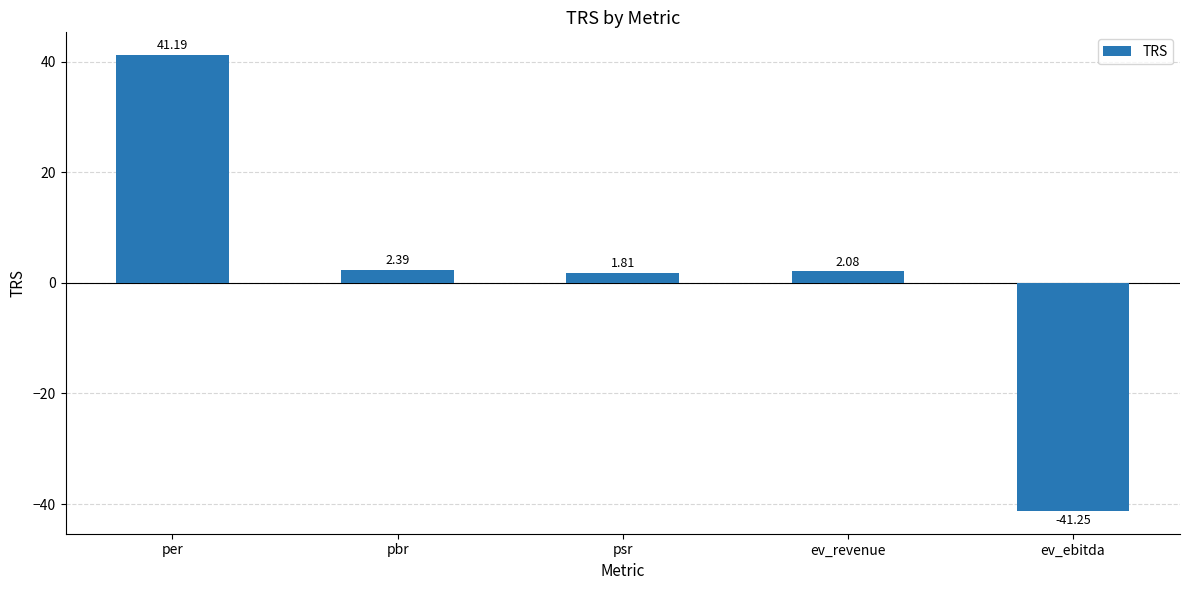

Where does the data first go above 2?

per